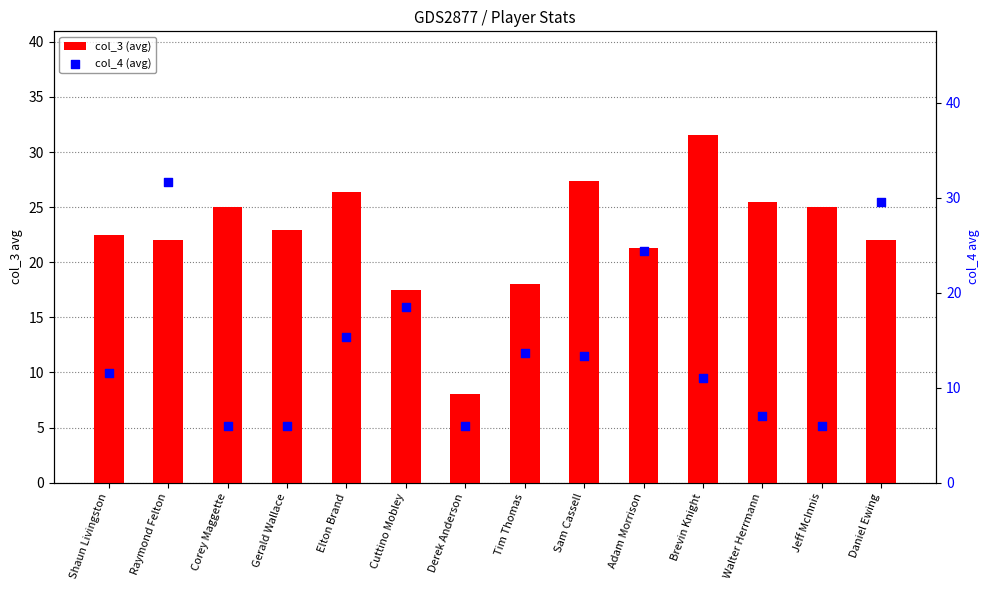

What are all the series names shown in the legend?

col_3 (avg), col_4 (avg)